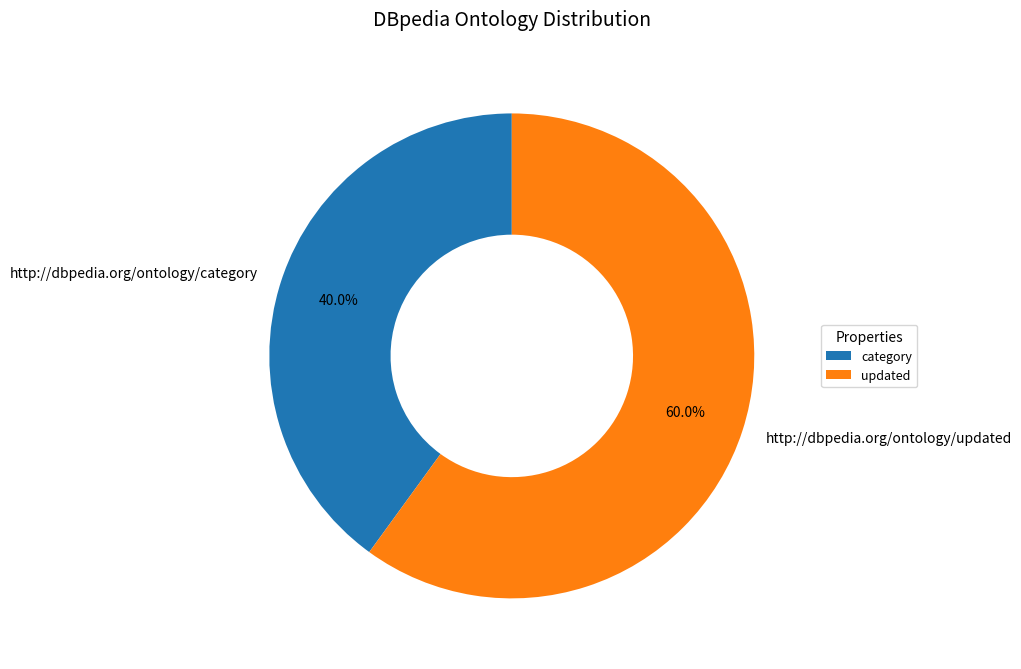

What portion of the pie excludes http://dbpedia.org/ontology/category?

60.0%